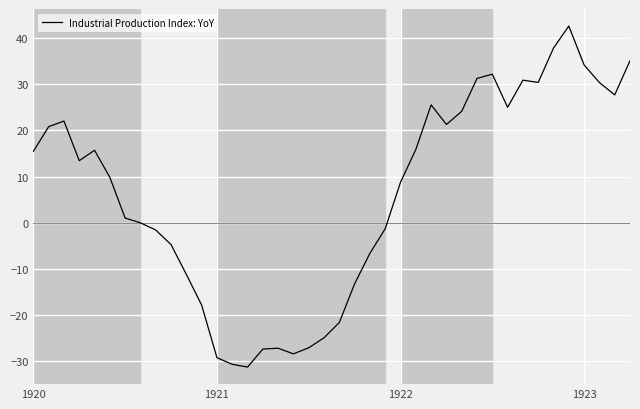

What is the minimum value shown in the chart?

-31.2